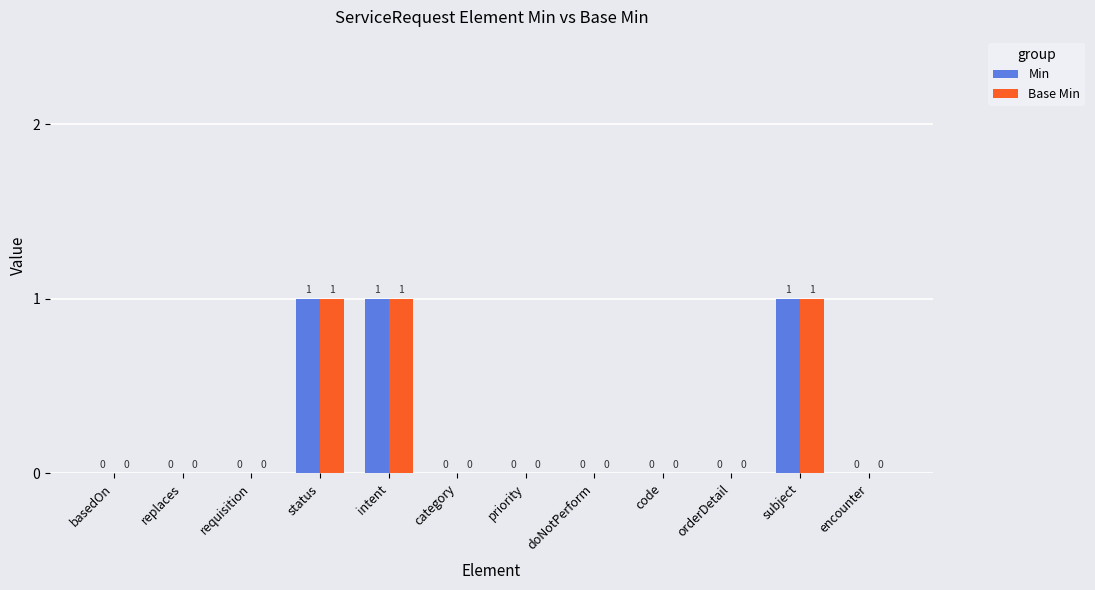

Reading right to left, extract all data points from this chart.

Min: encounter=0	subject=1	orderDetail=0	code=0	doNotPerform=0	priority=0	category=0	intent=1	status=1	requisition=0	replaces=0	basedOn=0
Base Min: encounter=0	subject=1	orderDetail=0	code=0	doNotPerform=0	priority=0	category=0	intent=1	status=1	requisition=0	replaces=0	basedOn=0